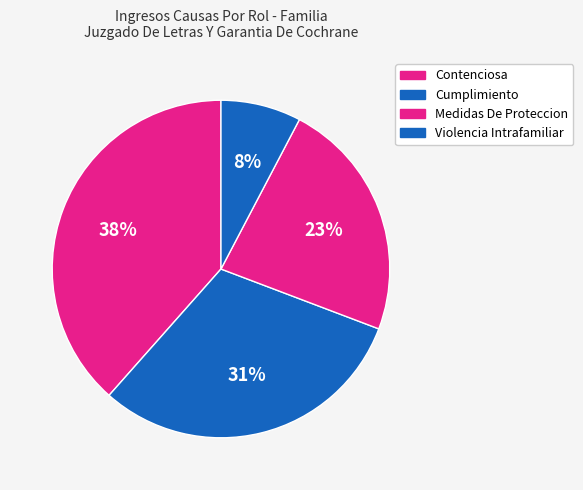

Count the number of slices in the pie.

4